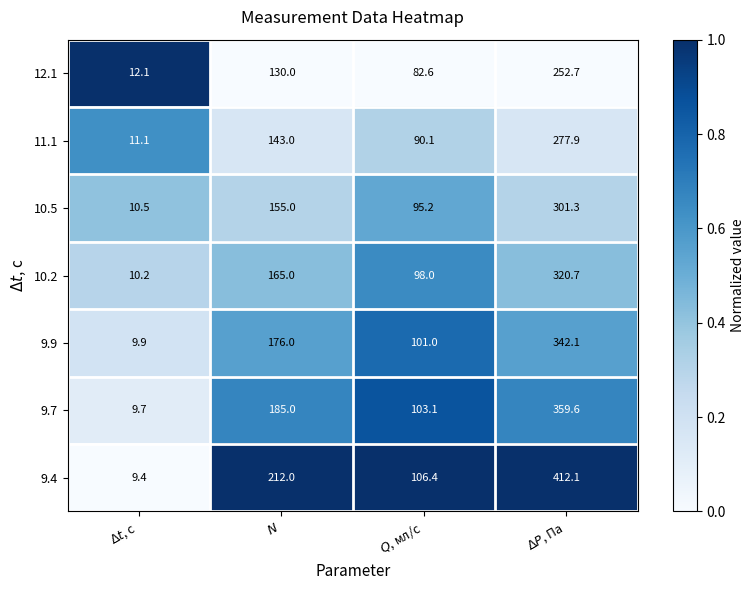

What is the maximum value for 10.5?

301.3